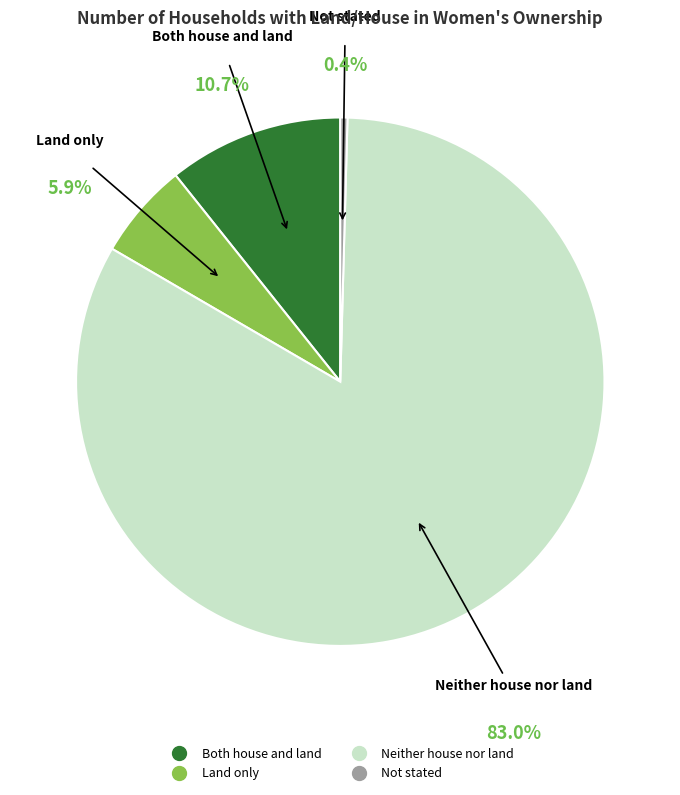

Which slice is the smallest?

Not stated